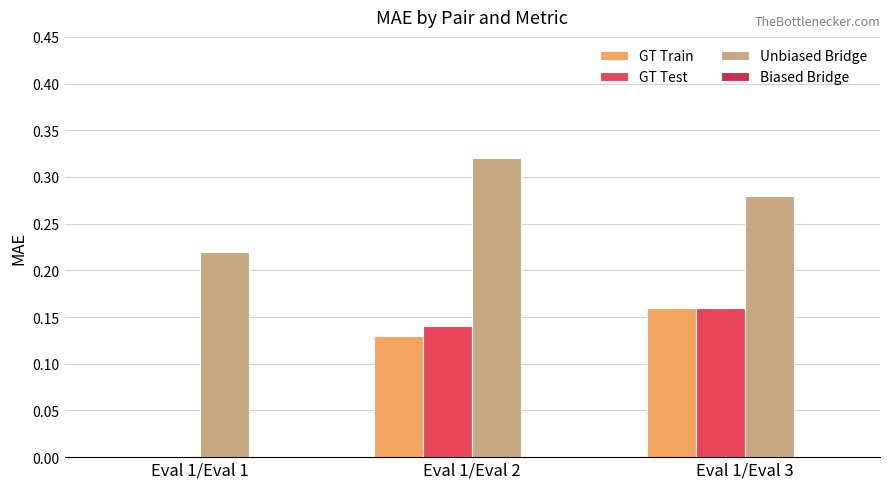

Is it true that GT Test equals -0.1 at Eval 1/Eval 1?

False